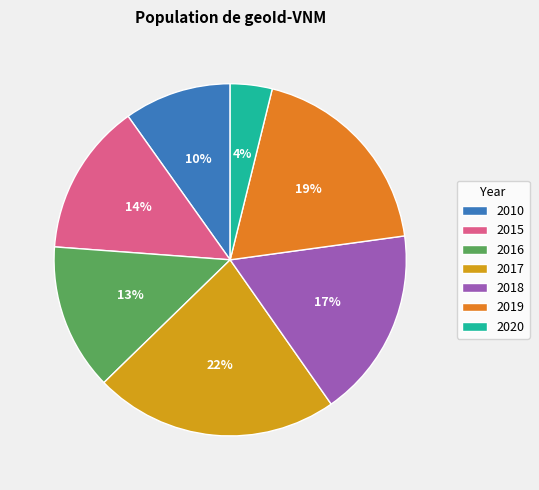

Which has a higher value, 2019 or 2010?

2019